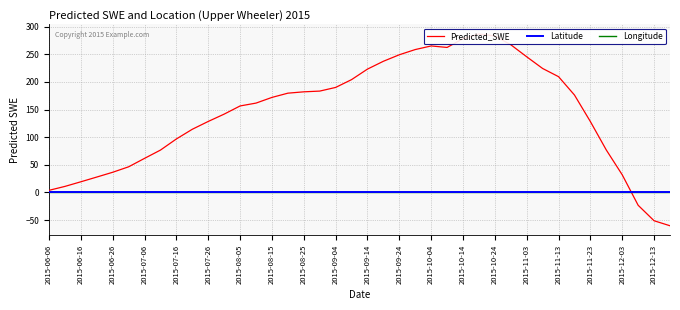

Rank the series at 2015-06-26 from lowest to highest value.

Longitude, Latitude, Predicted_SWE